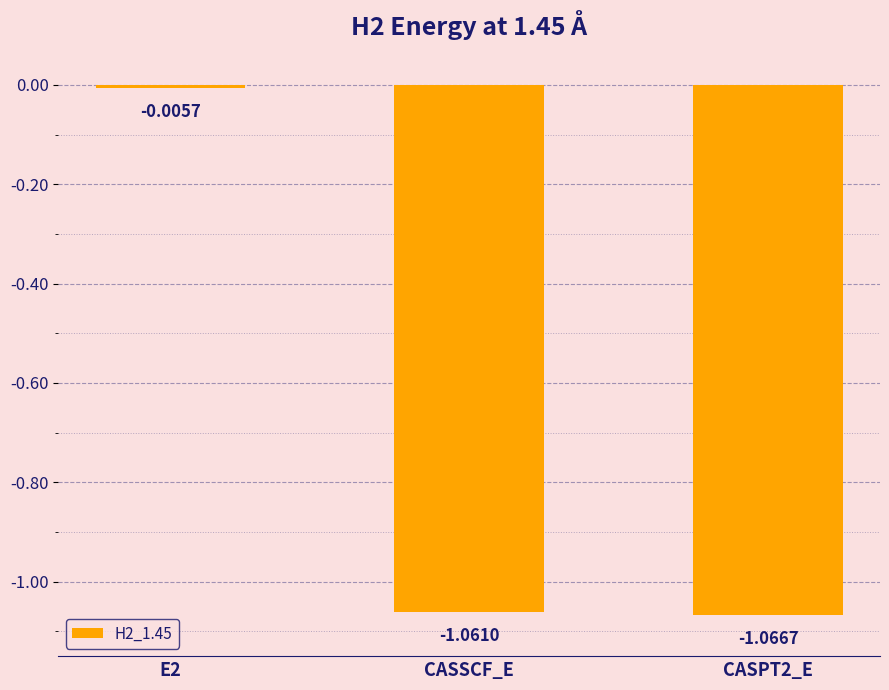

What position from the left is E2?

1